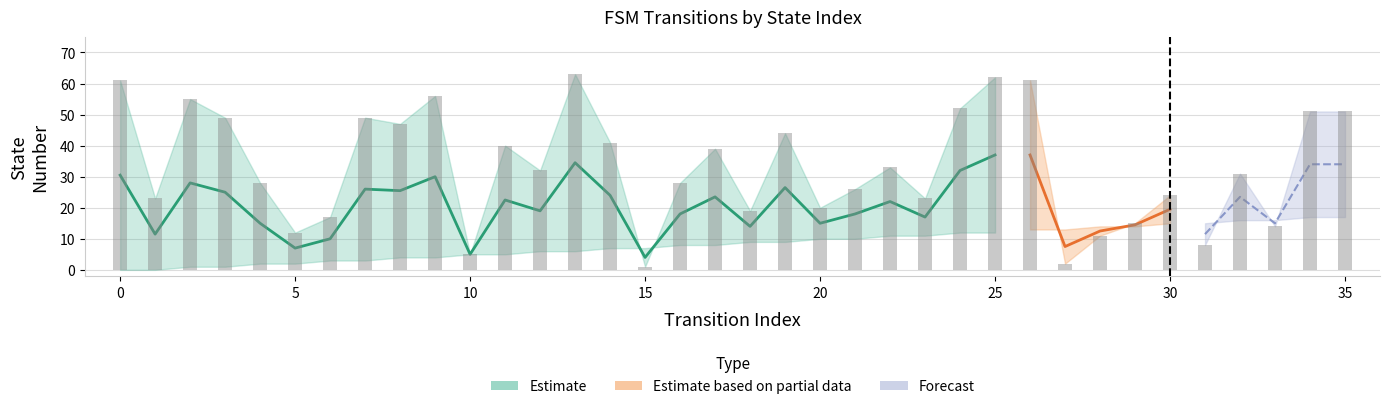

Reading right to left, extract all data points from this chart.

51	51	14	31	8	24	15	11	2	61	62	52	23	33	26	20	44	19	39	28	1	41	63	32	40	5	56	47	49	17	12	28	49	55	23	61